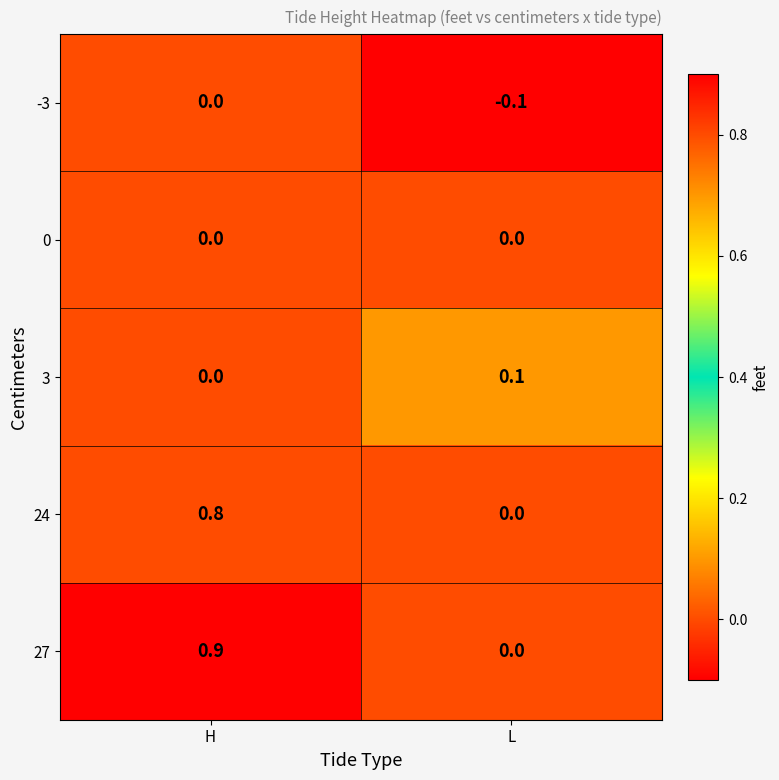

What is the average value of the 24 series?

0.4